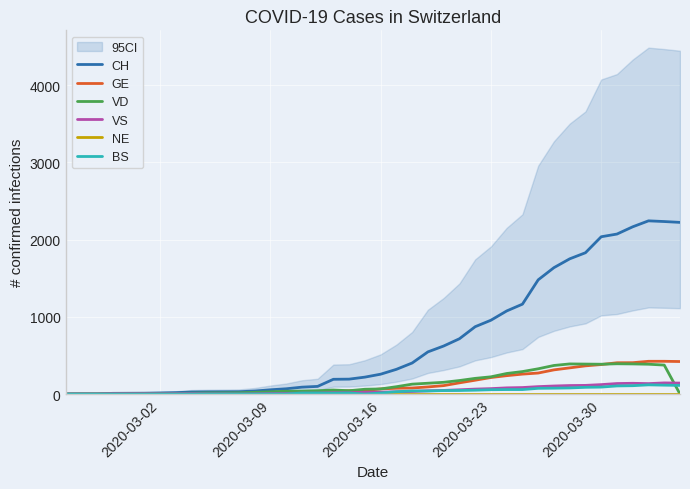

How many data points in GE are less than 66?

20